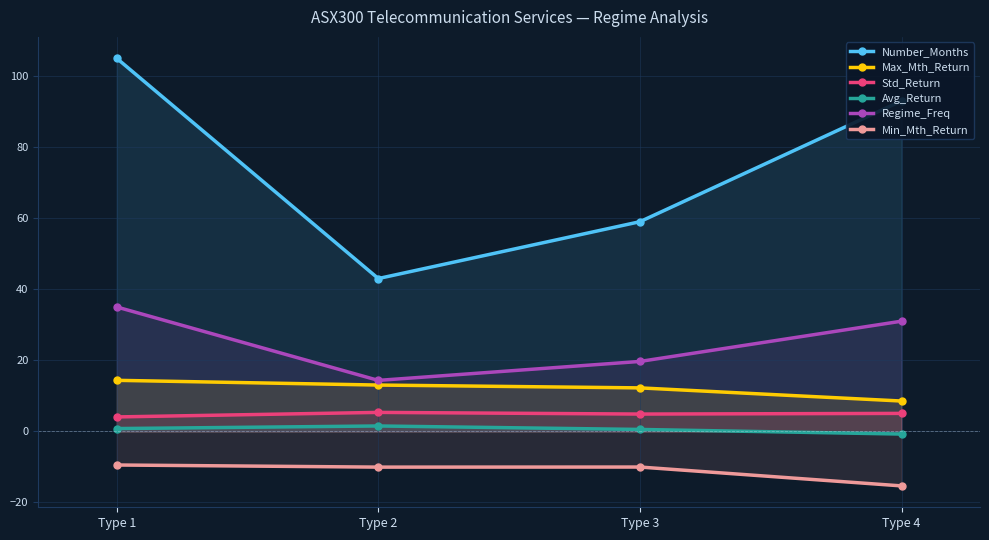

How many values in the Min_Mth_Return series are below -10?

3